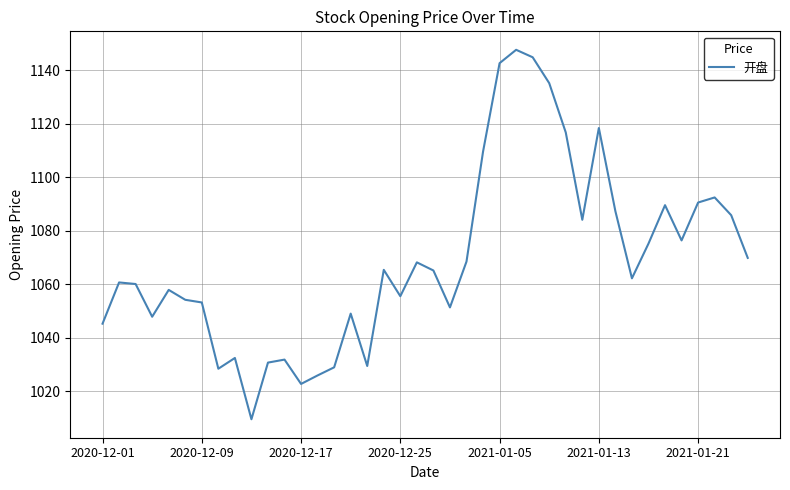

What is the maximum value shown in the chart?

1147.7